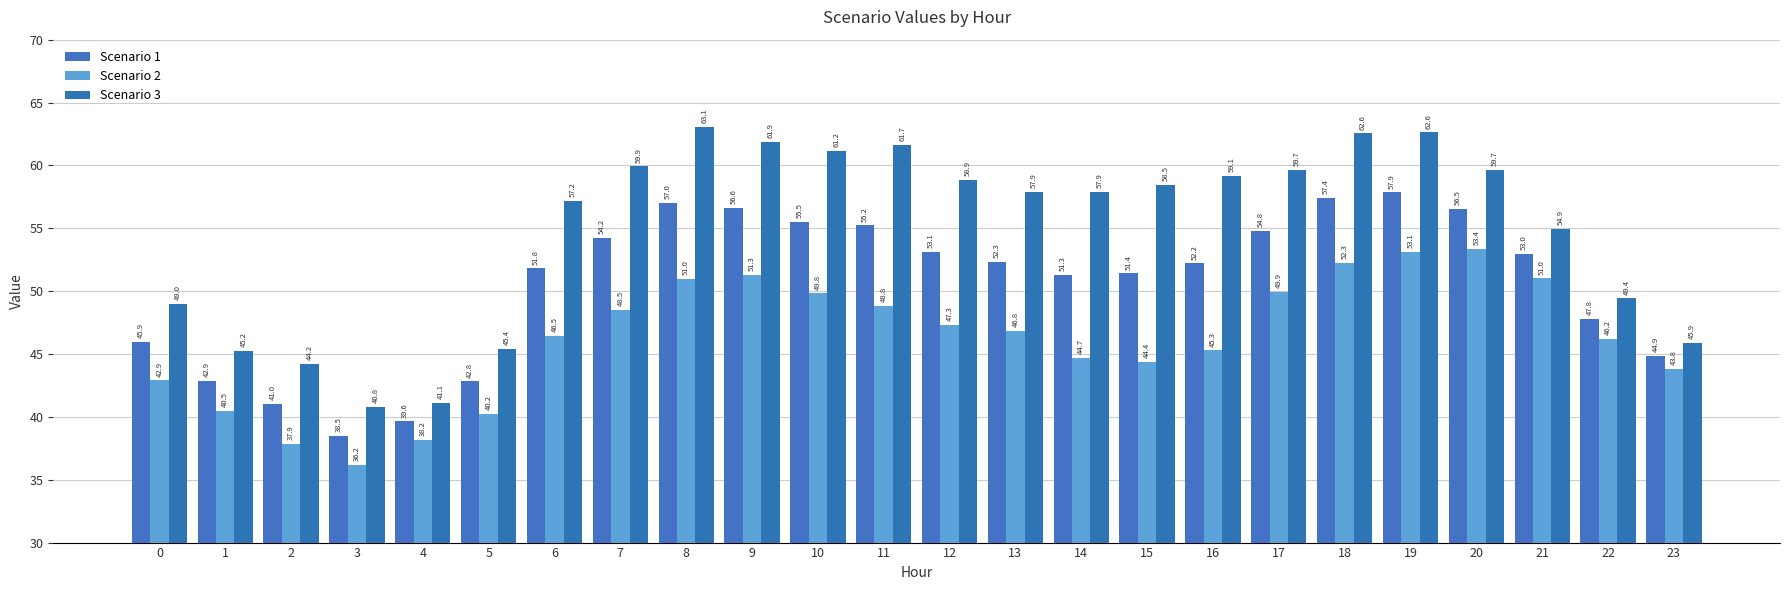

How many data points in Scenario 2 are less than 46?

10